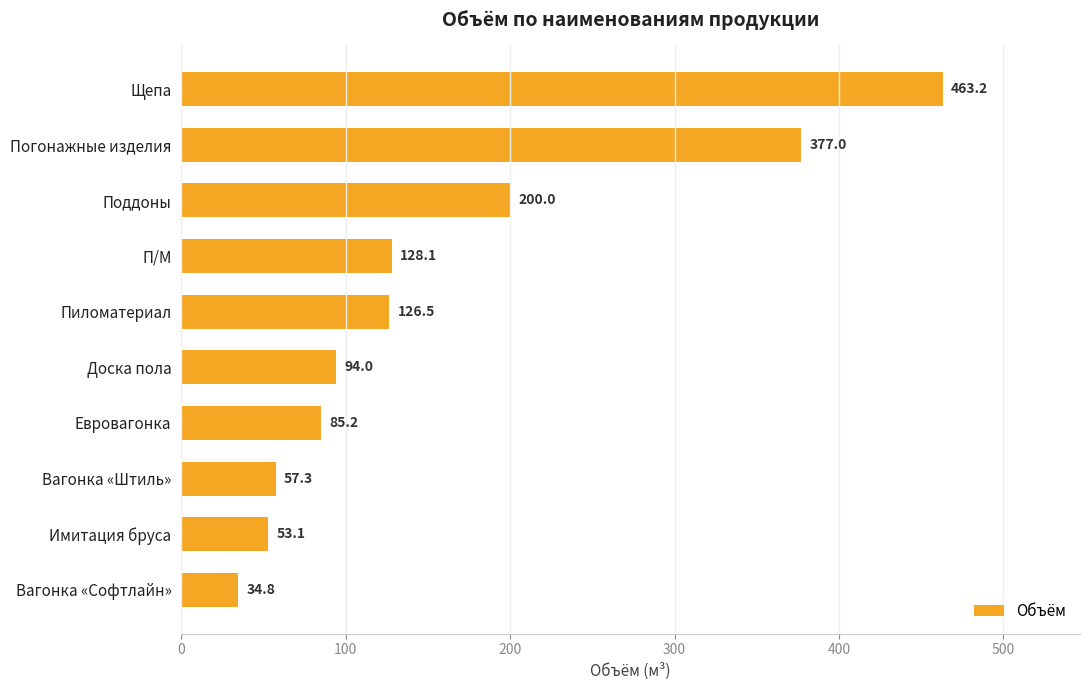

Which category has the lowest value across all series?

Вагонка «Софтлайн»